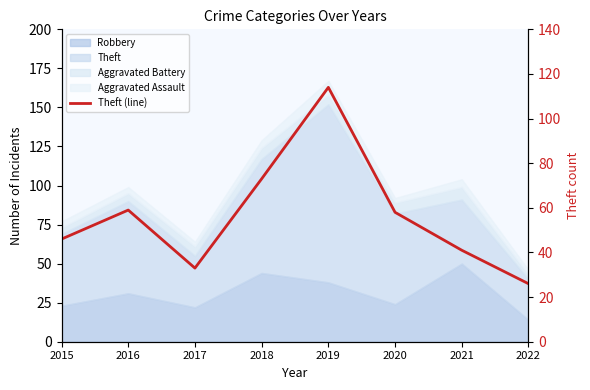

What is the value of the 4th point from the left?

73